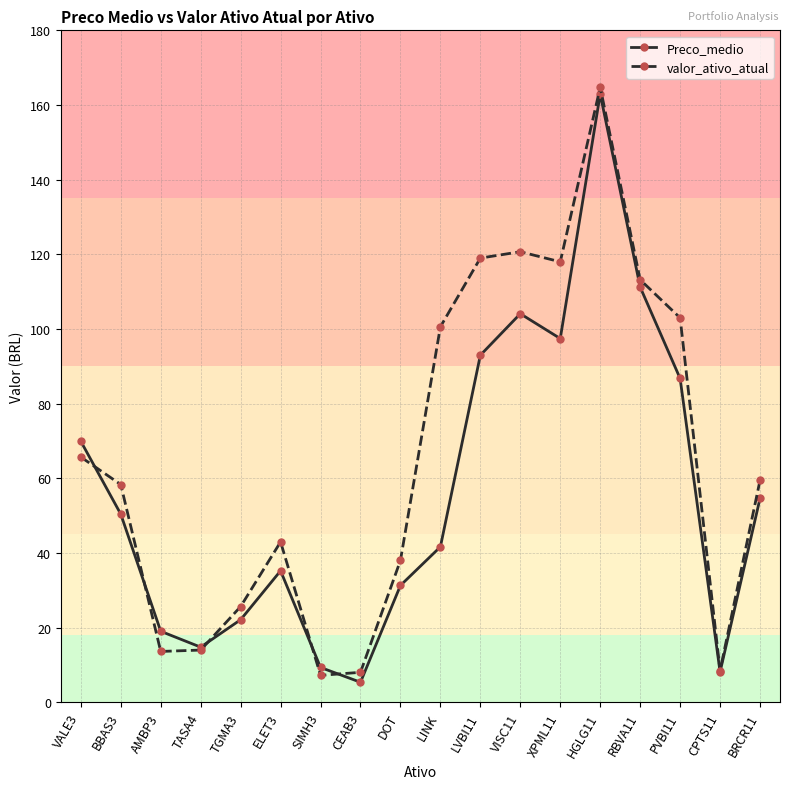

Which category has the highest value across all series?

HGLG11